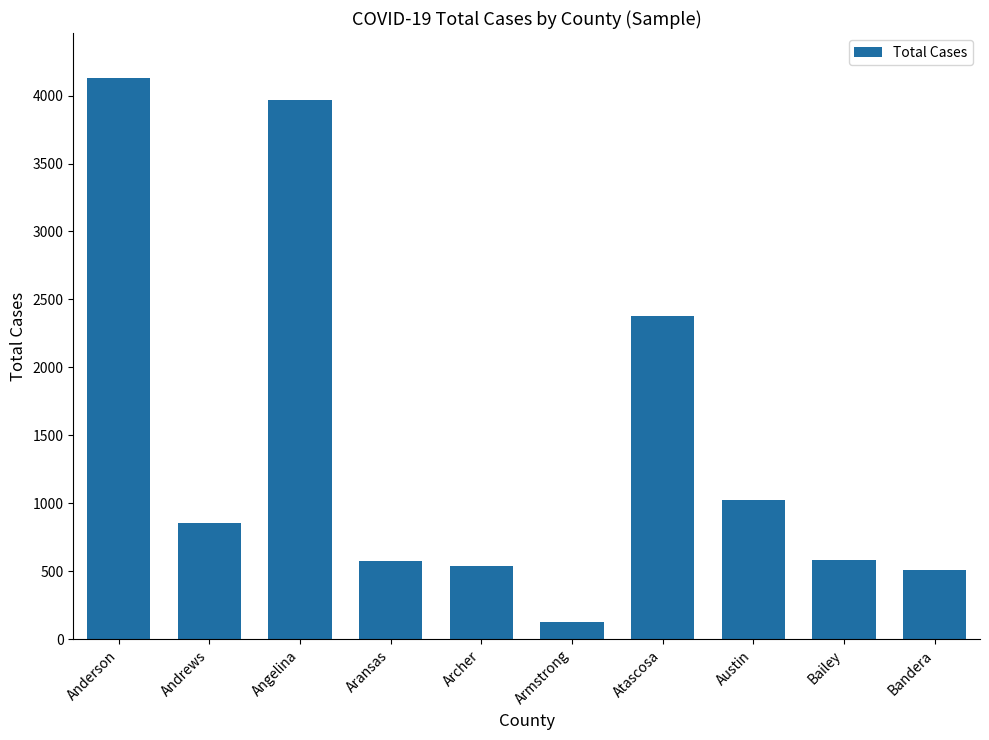

Where does the data first go above 853?

Anderson